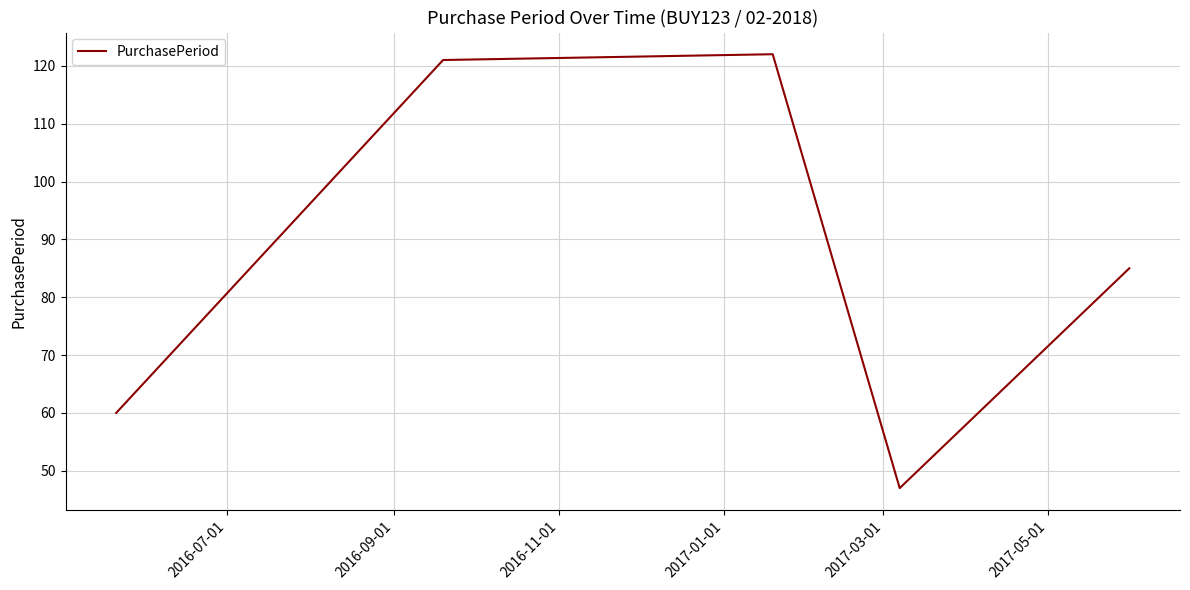

What is the average value?

87